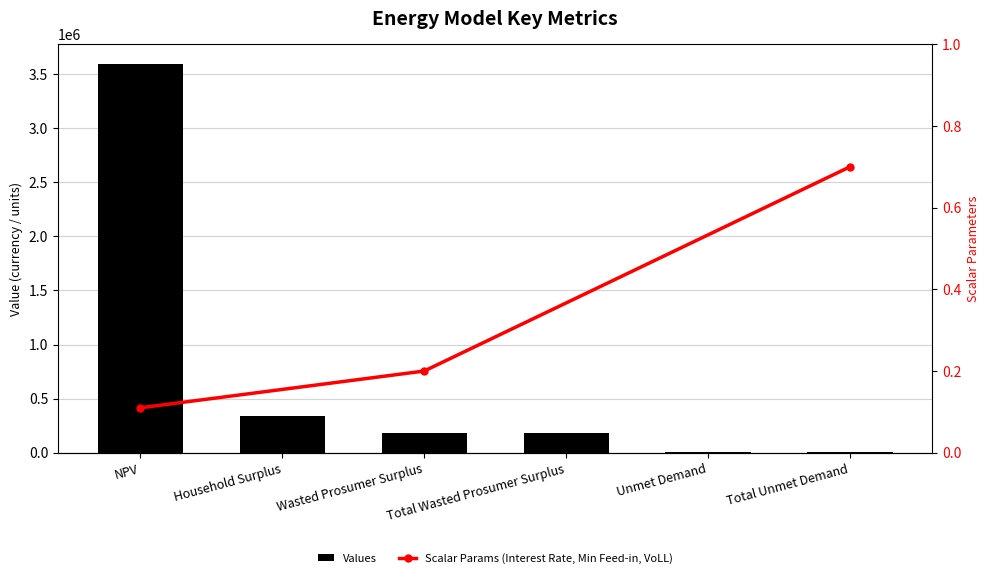

Read the value at Unmet Demand.

4034.2